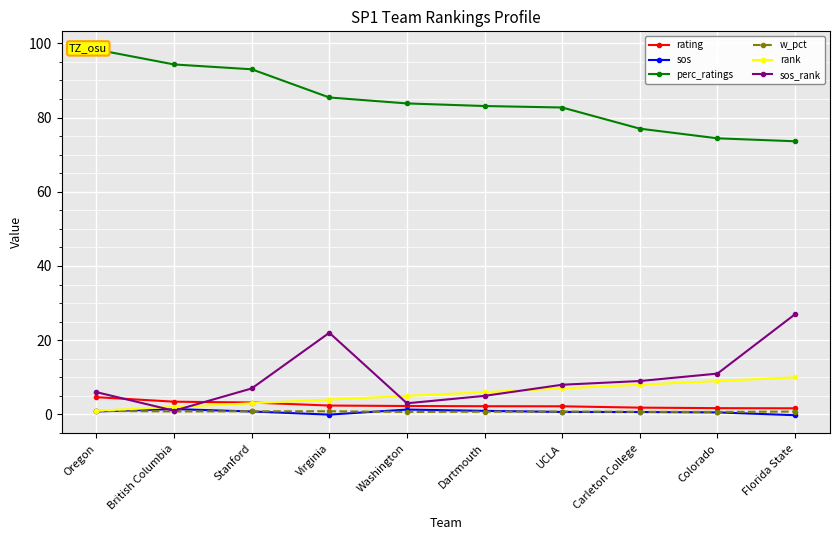

At Carleton College, list the series in order from smallest to largest.

sos, w_pct, rating, rank, sos_rank, perc_ratings